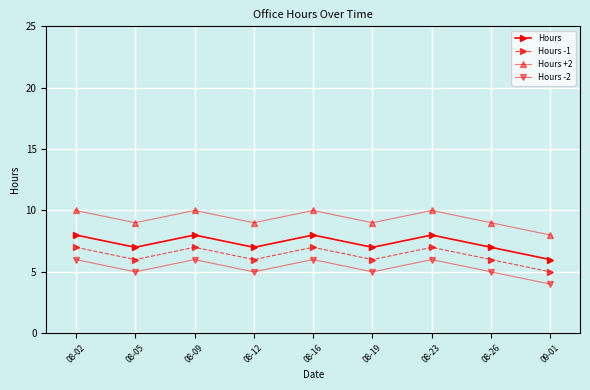

What is the difference between the Hours -2 values at 08-12 and 08-09?

1